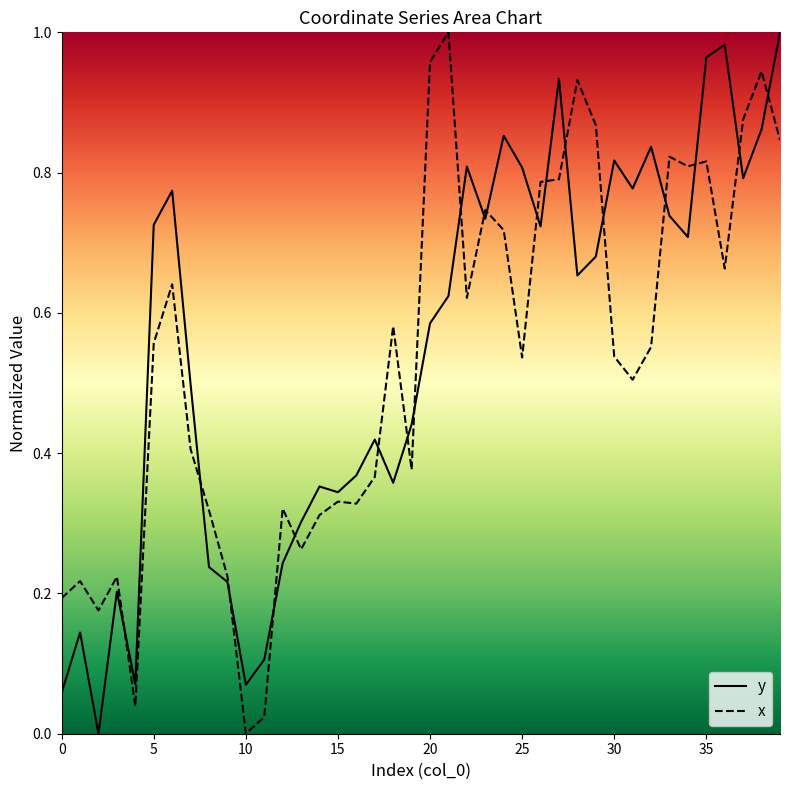

How many lines are shown in the chart?

2